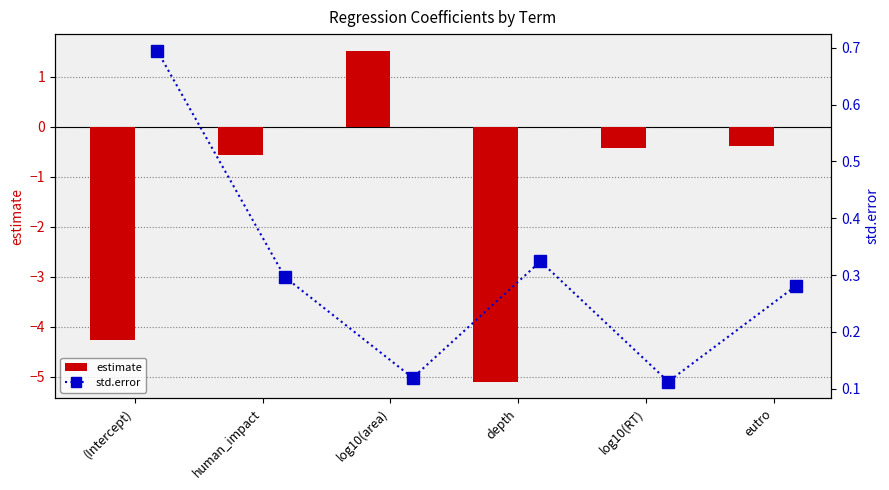

True or false: estimate has a value of -0.4 at log10(RT).

True